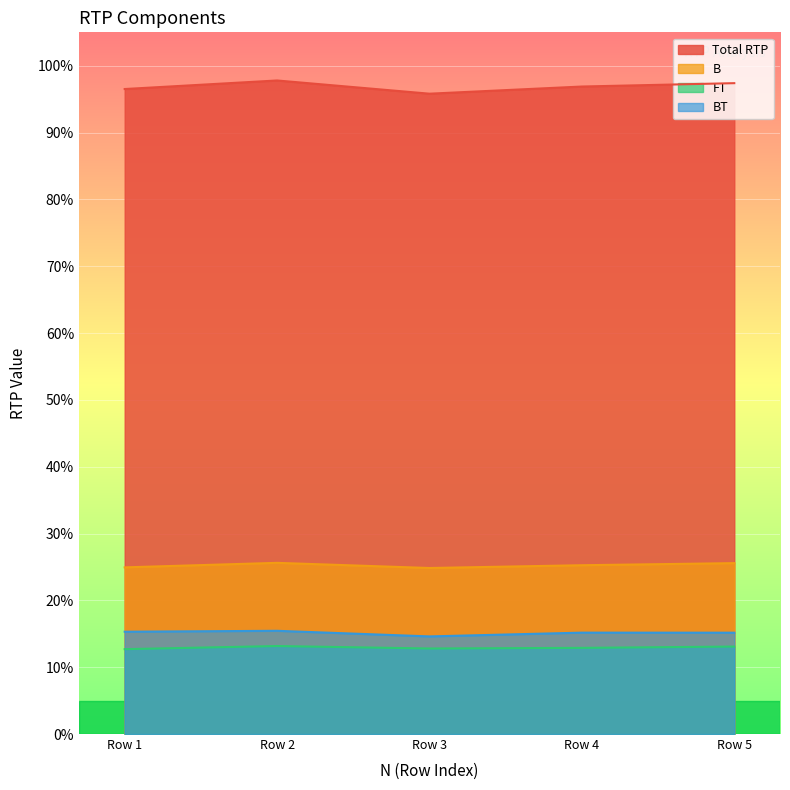

What are all the series names shown in the legend?

Total RTP, B, FT, BT